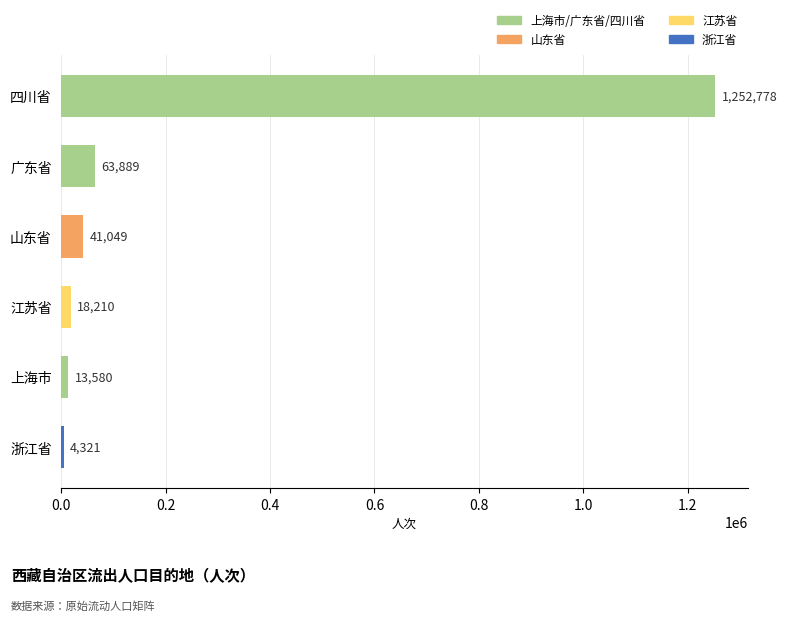

How many bars are there in total?

6